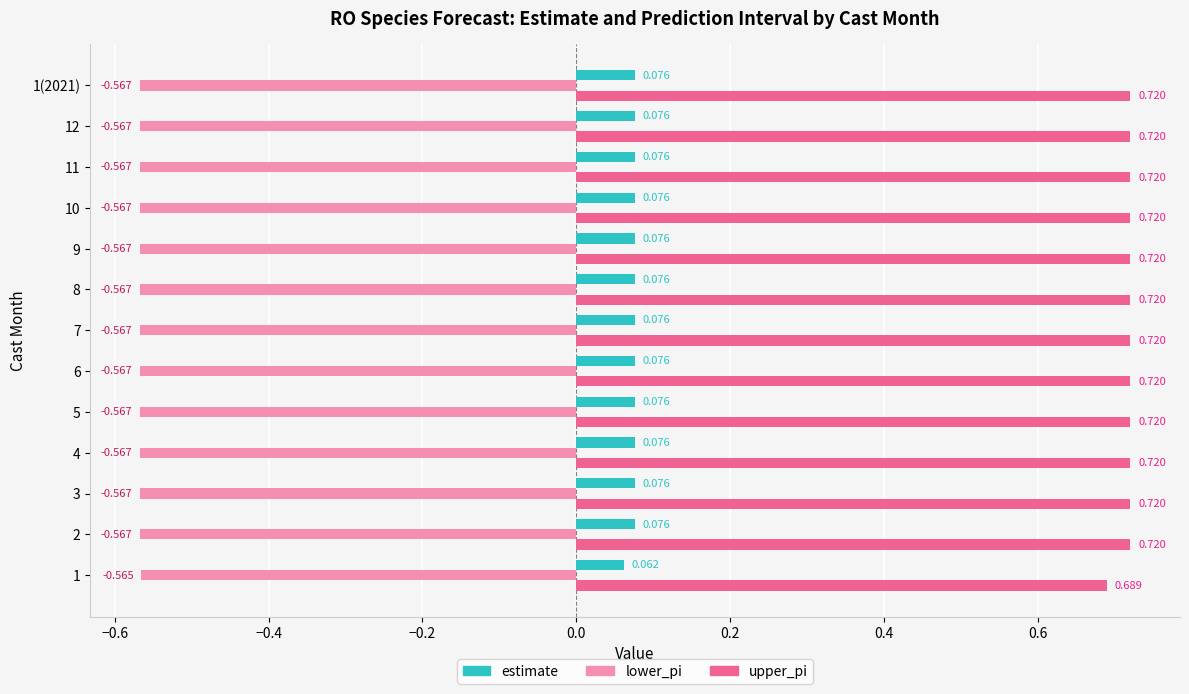

Between 1 and 9, which series saw the biggest shift?

upper_pi